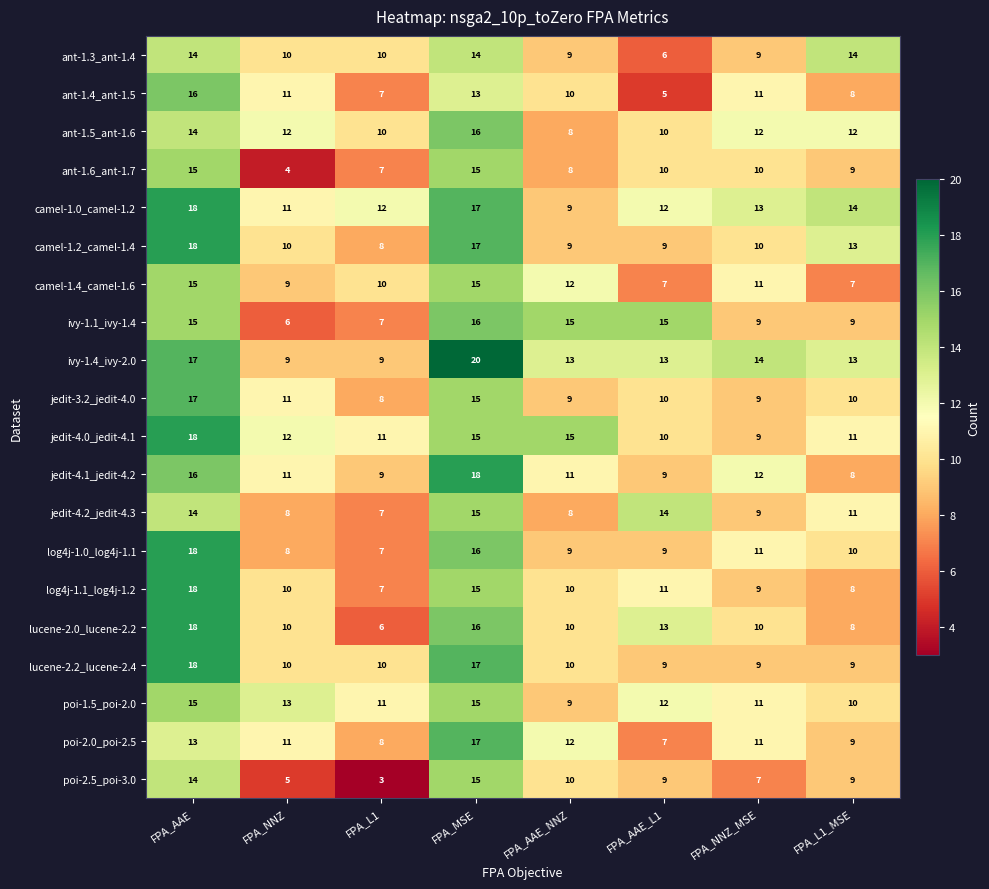

At which category is the sum across all series the highest?

FPA_AAE